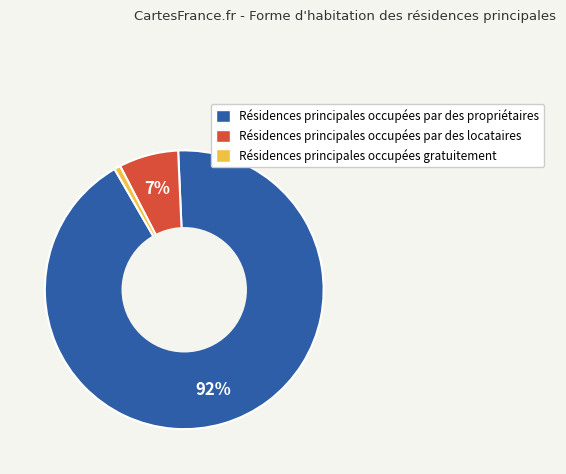

To the nearest percent, what is the average slice percentage?

33%